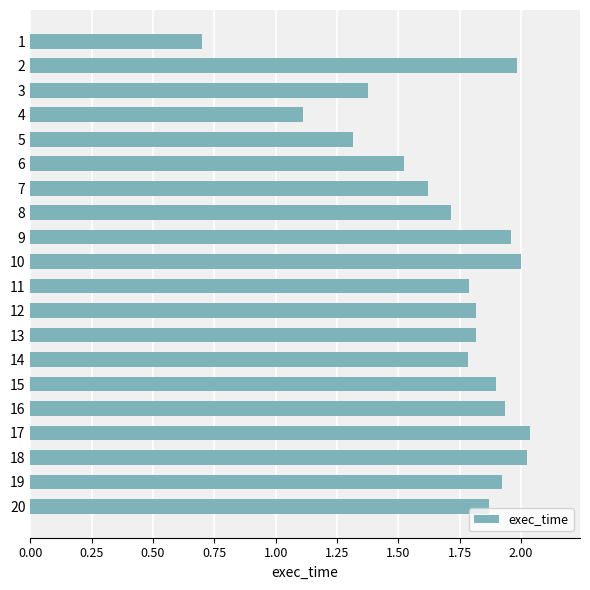

The chart shows a value of 1.9 at 15. True or false?

True